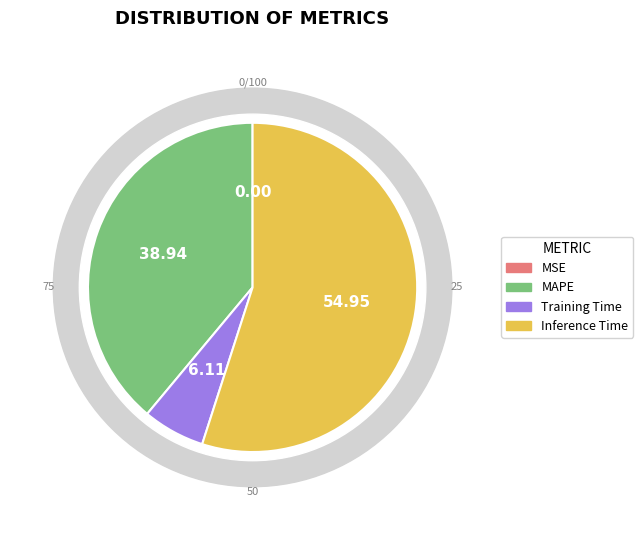

Which has a higher value, SMAPE or Inference Time?

Inference Time